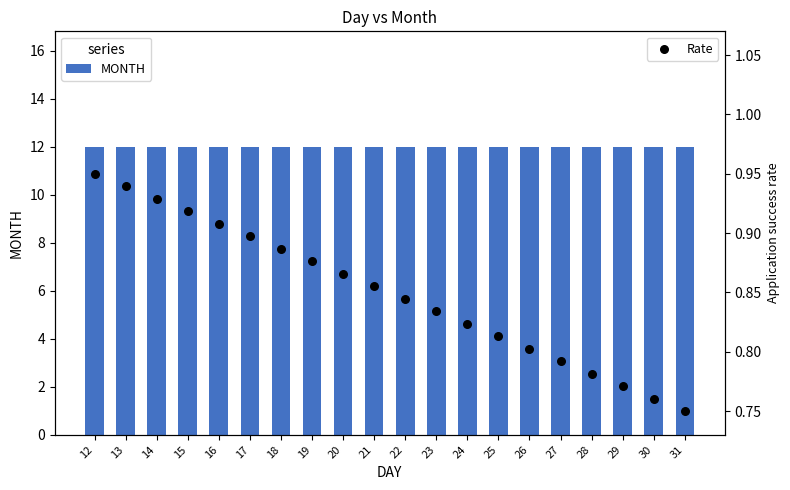

At which category is the sum across all series the highest?

12